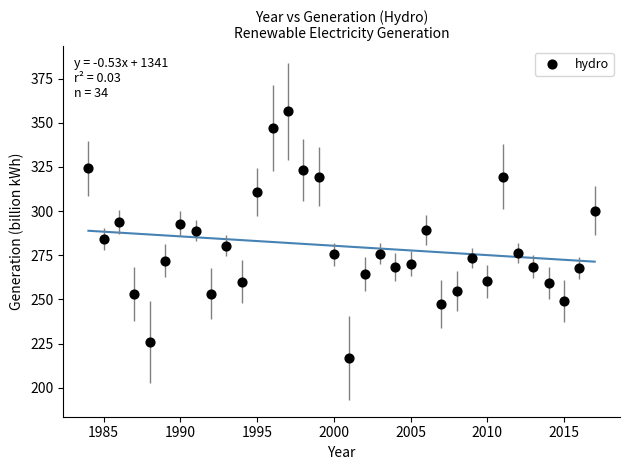

What is the range of Y values (max minus min)?

139.5